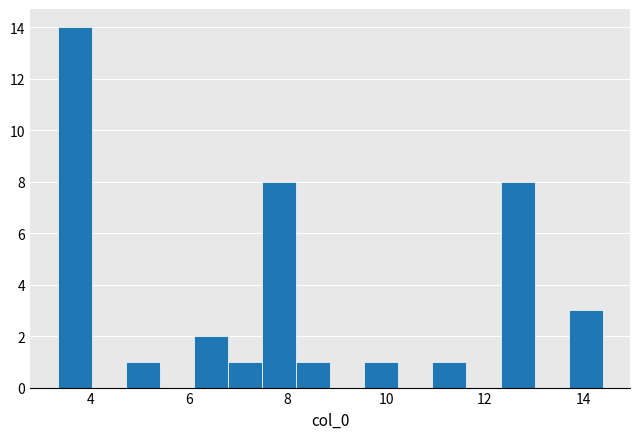

Around what value on the x-axis is the tallest bar? Give the approximate position of its centre, as read against the axis.

3.6